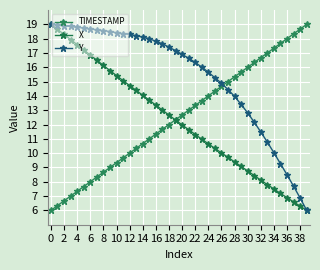

At which label does Y reach its minimum?

39